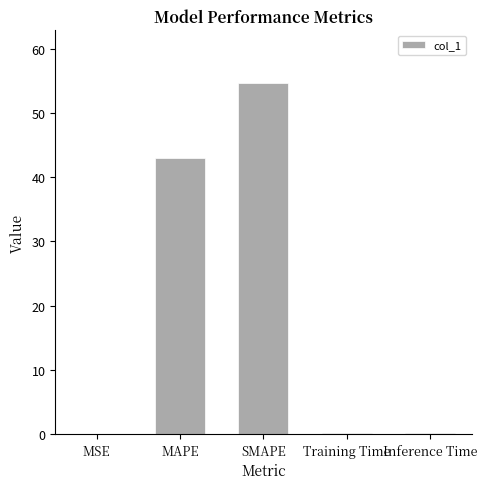

Where is the data nearest to the value 27?

MAPE